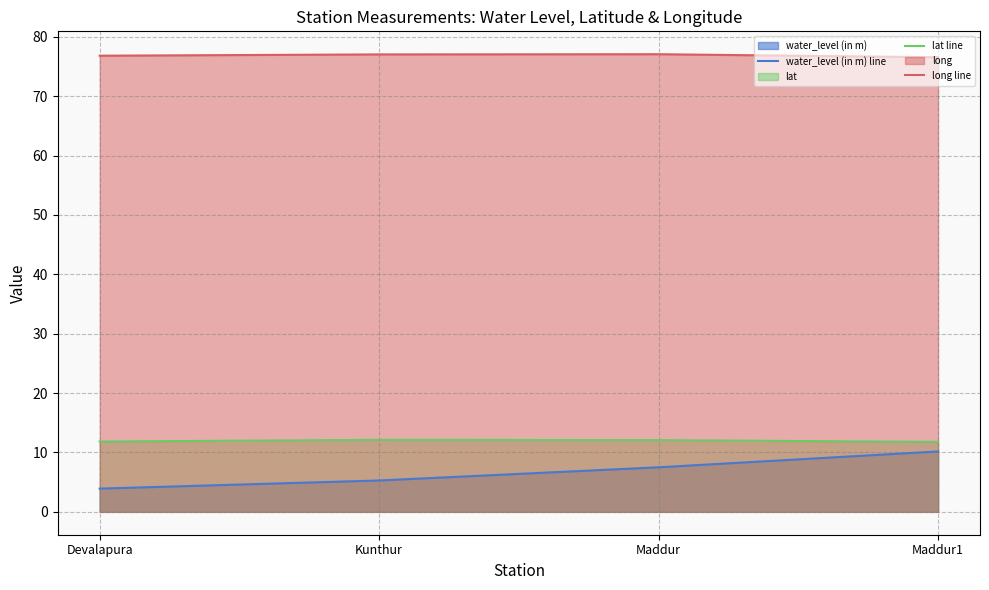

List the labels in order of long line value, smallest first.

Maddur1, Devalapura, Kunthur, Maddur